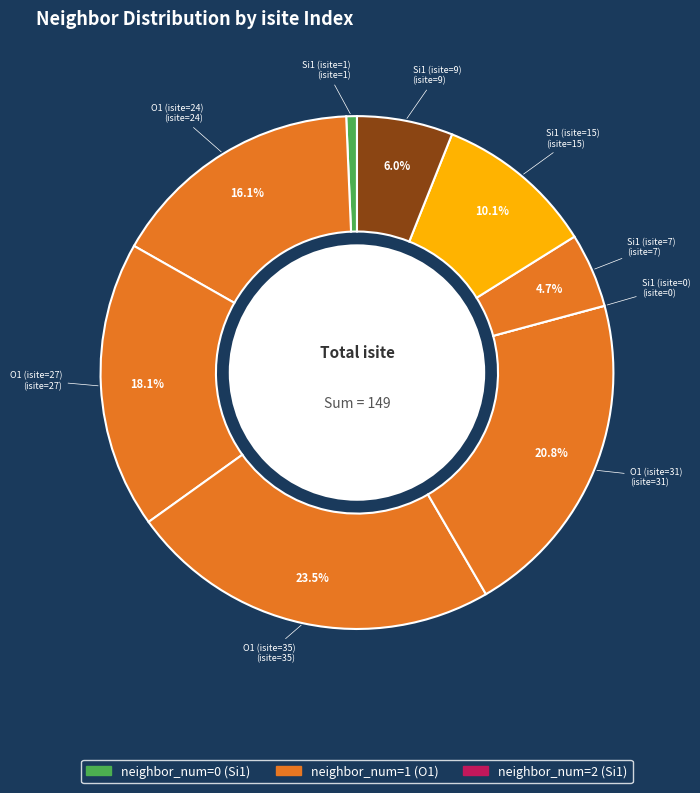

What percentage is NOT represented by Si1 (isite=15)?

89.9%